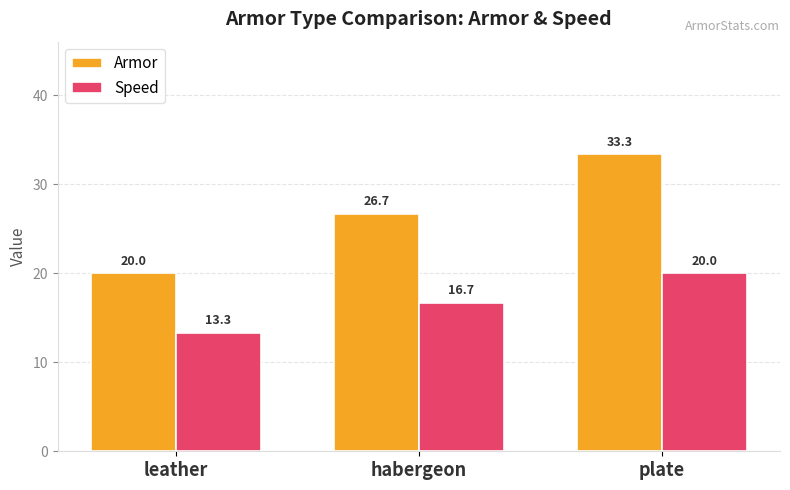

Rank the series at habergeon from lowest to highest value.

Speed, Armor